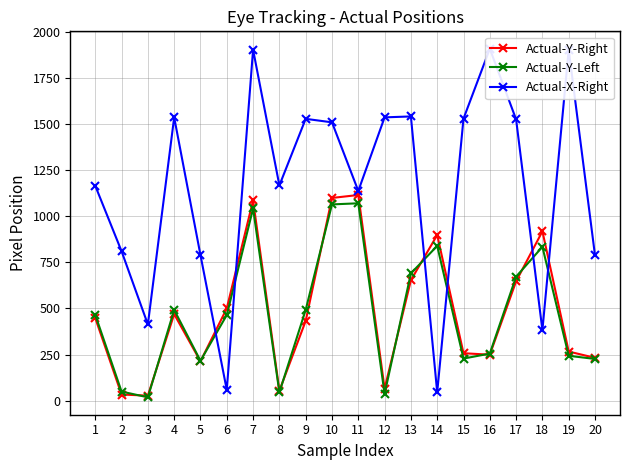

Where do Actual-Y-Right and Actual-Y-Left first cross each other?

2 and 3